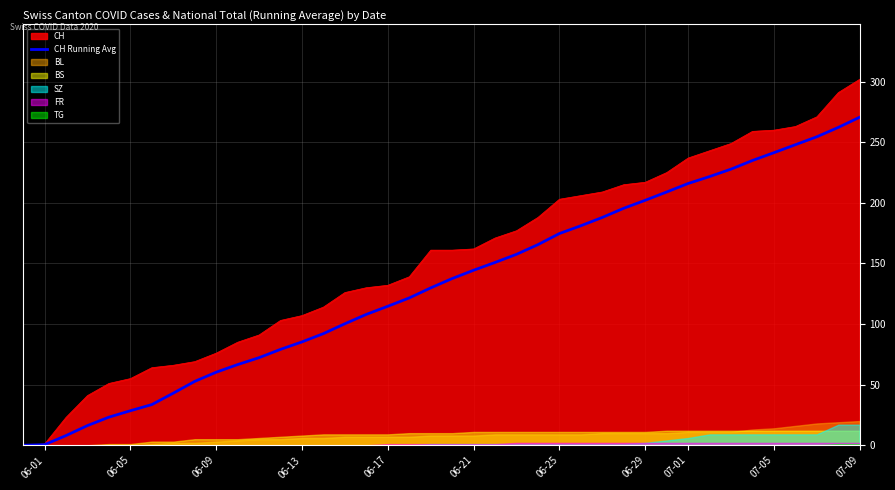

Is the value of CH at 06-09 greater than the value of CH Running Avg at 06-21?

No